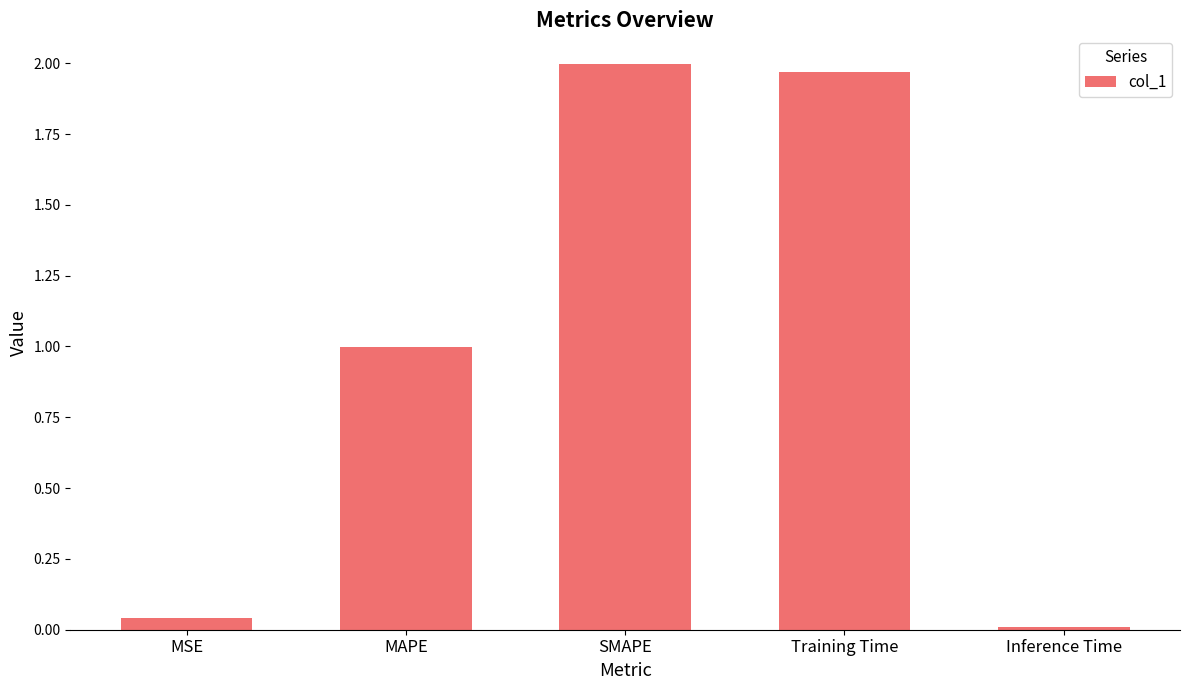

Rank the categories by value from highest to lowest.

SMAPE, Training Time, MAPE, MSE, Inference Time